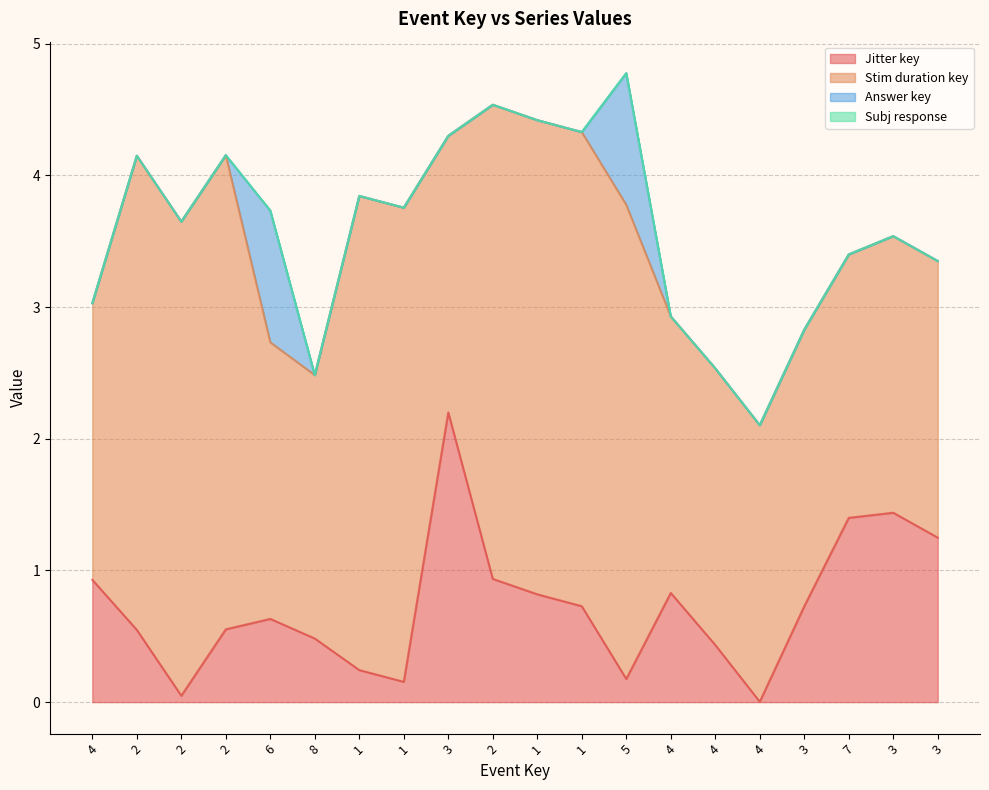

What is the spread (max minus min) of values at 3?

2.2